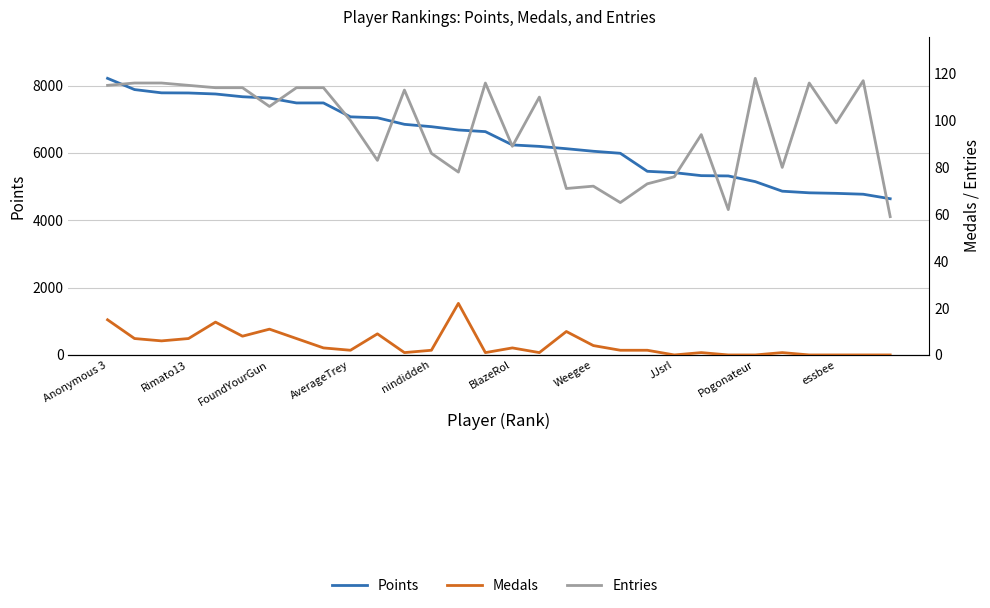

What is the difference between the maximum and minimum values in the Points series?

3576